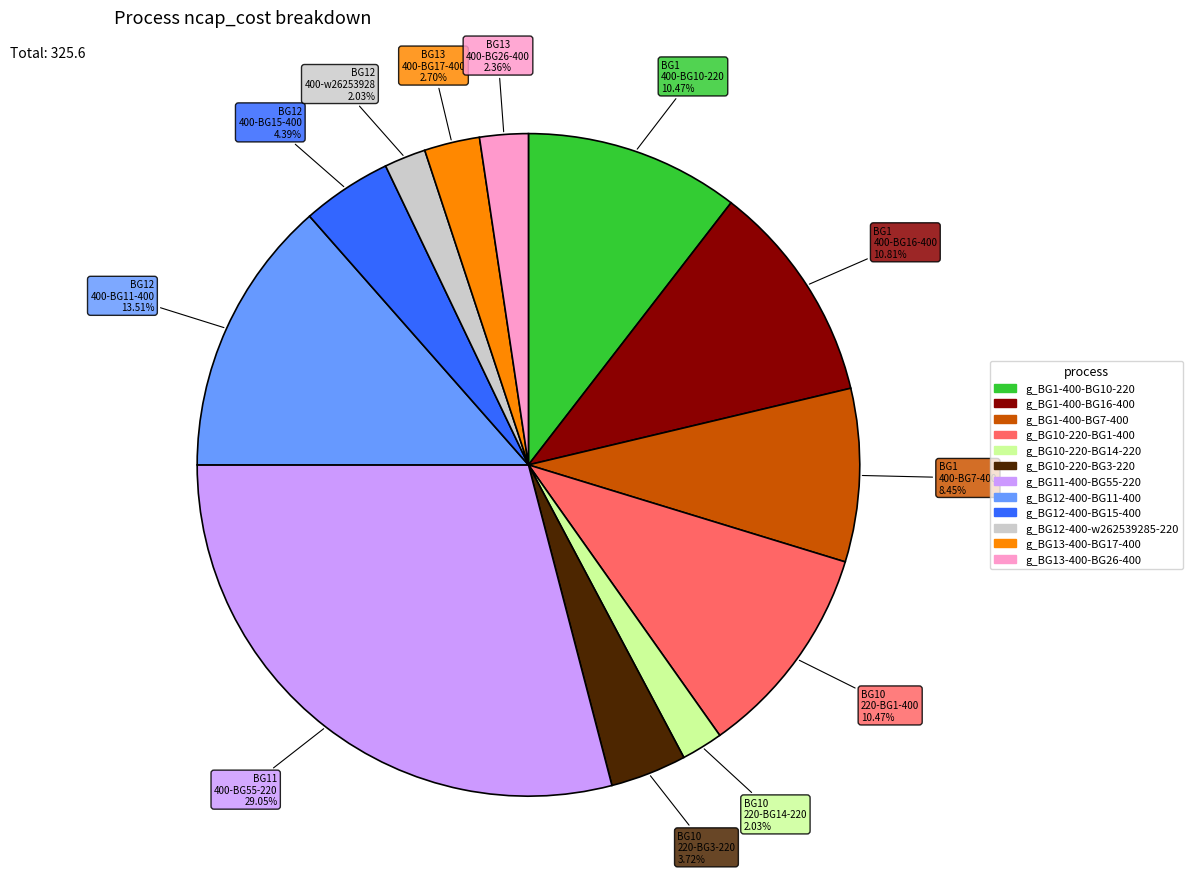

Does any single category account for the majority?

No